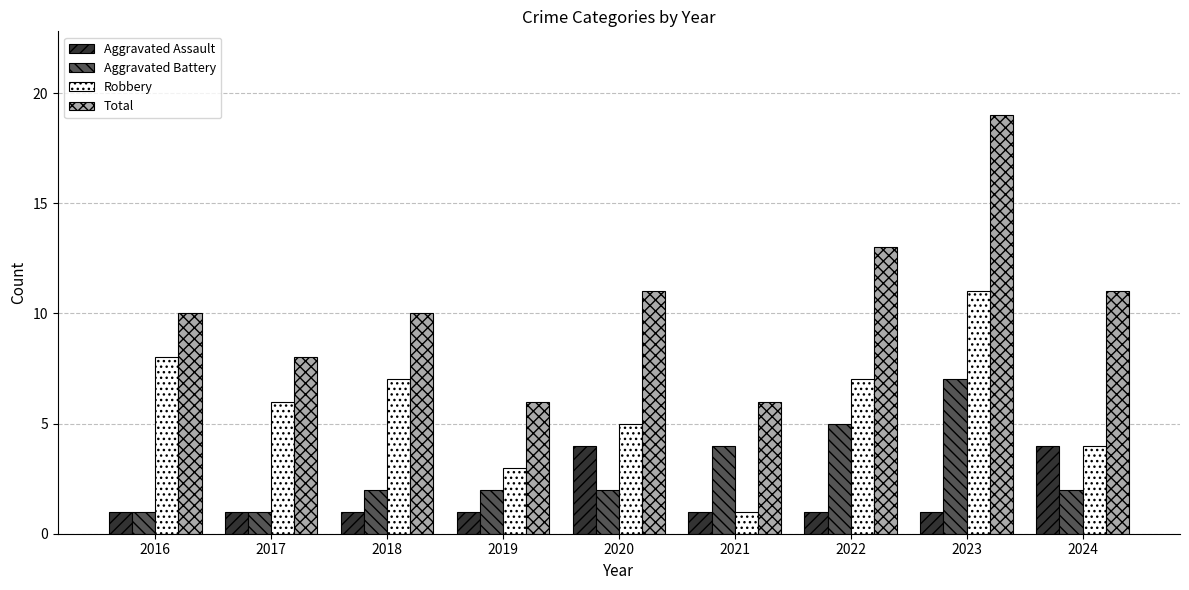

Which series has the largest total across all categories?

Total